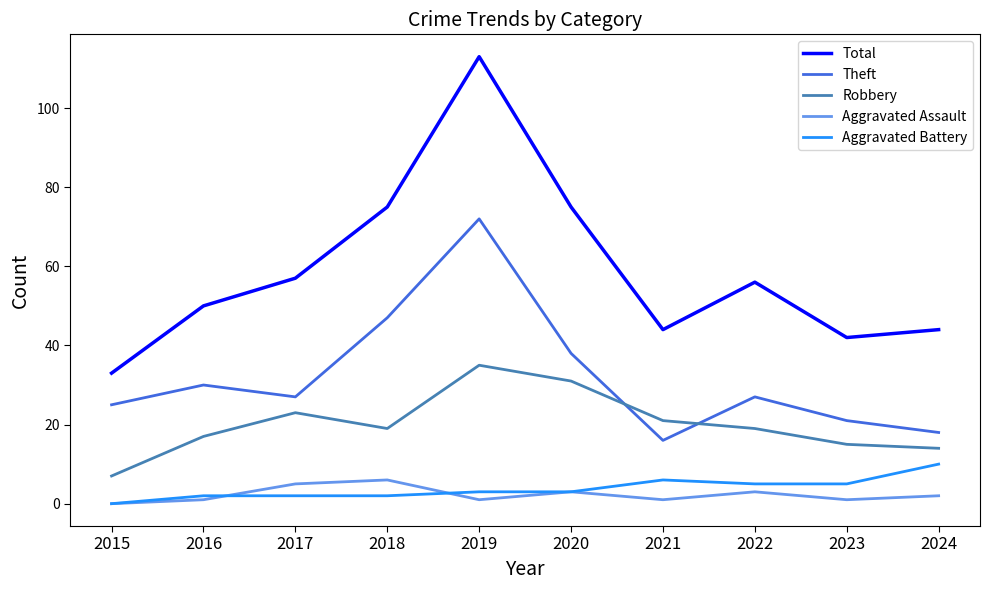

What is the lowest value of the Robbery series?

7